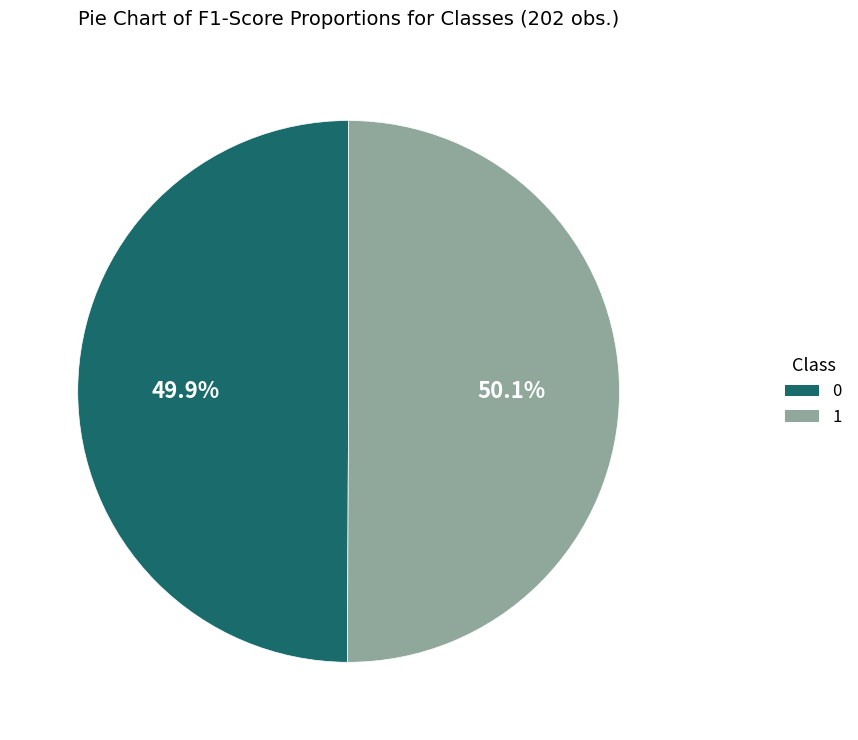

What percentage do 1 and 0 together represent?

100.0%